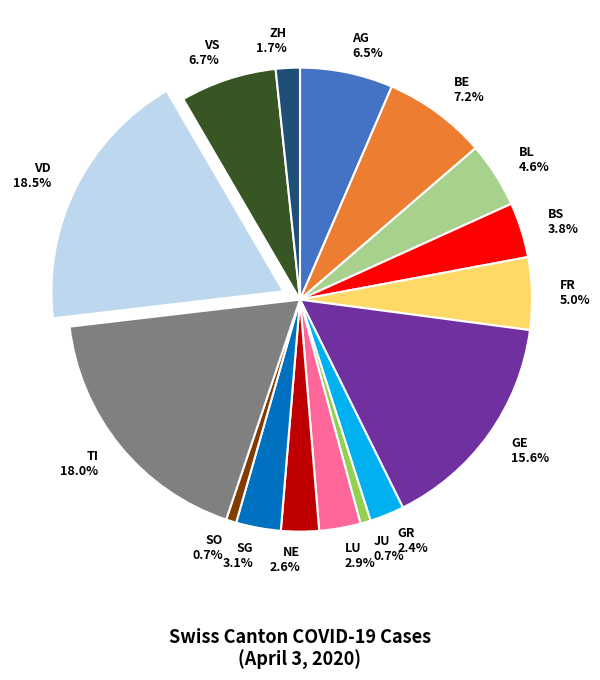

The SO slice represents 1% of the pie. True or false?

True